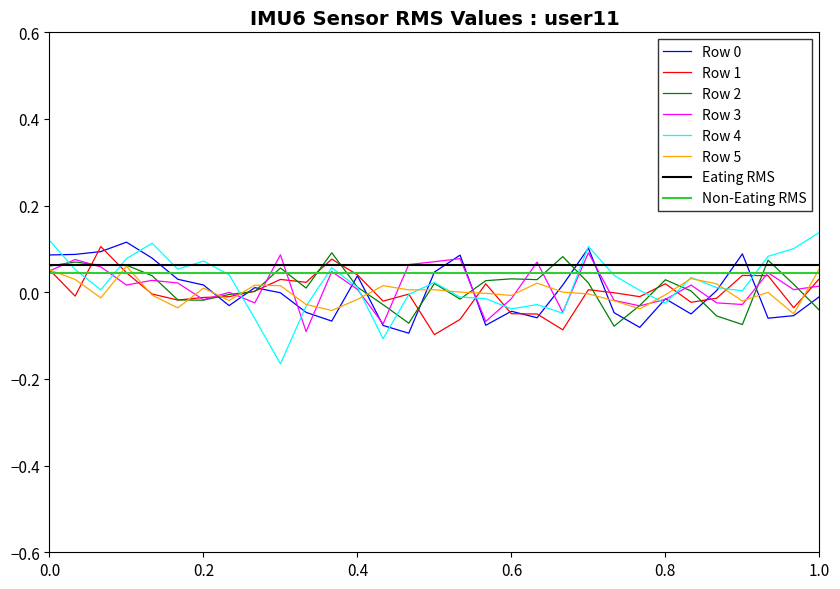

Which series changed the most between 0.6 and 6?

Row 0